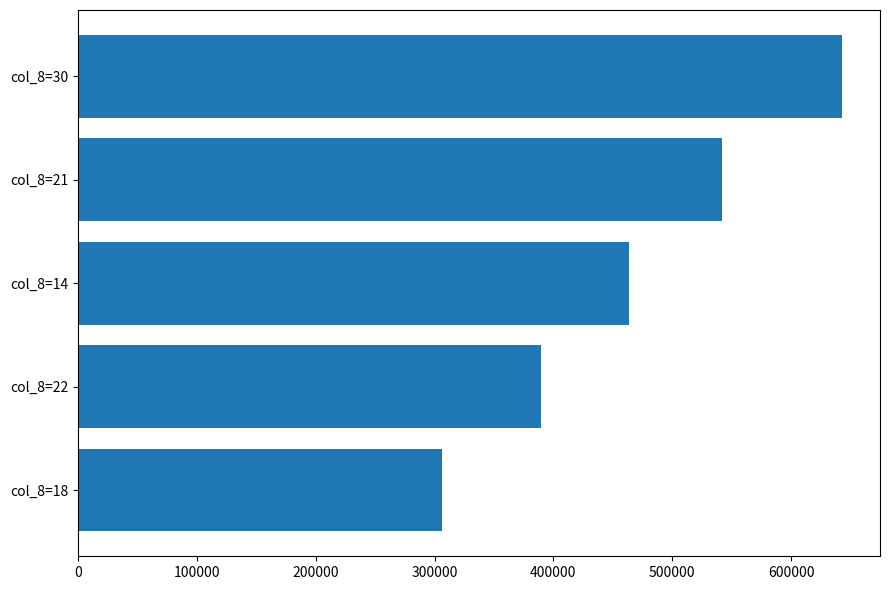

What is the difference between the values at col_8=21 and col_8=30?

100905